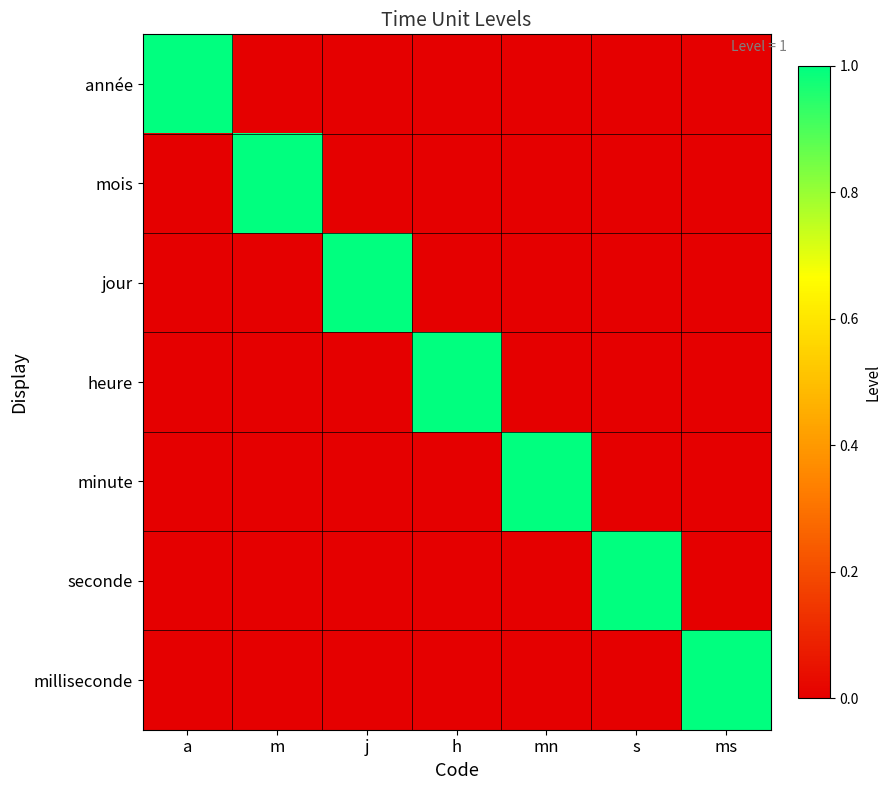

At which category is the sum across all series the highest?

a